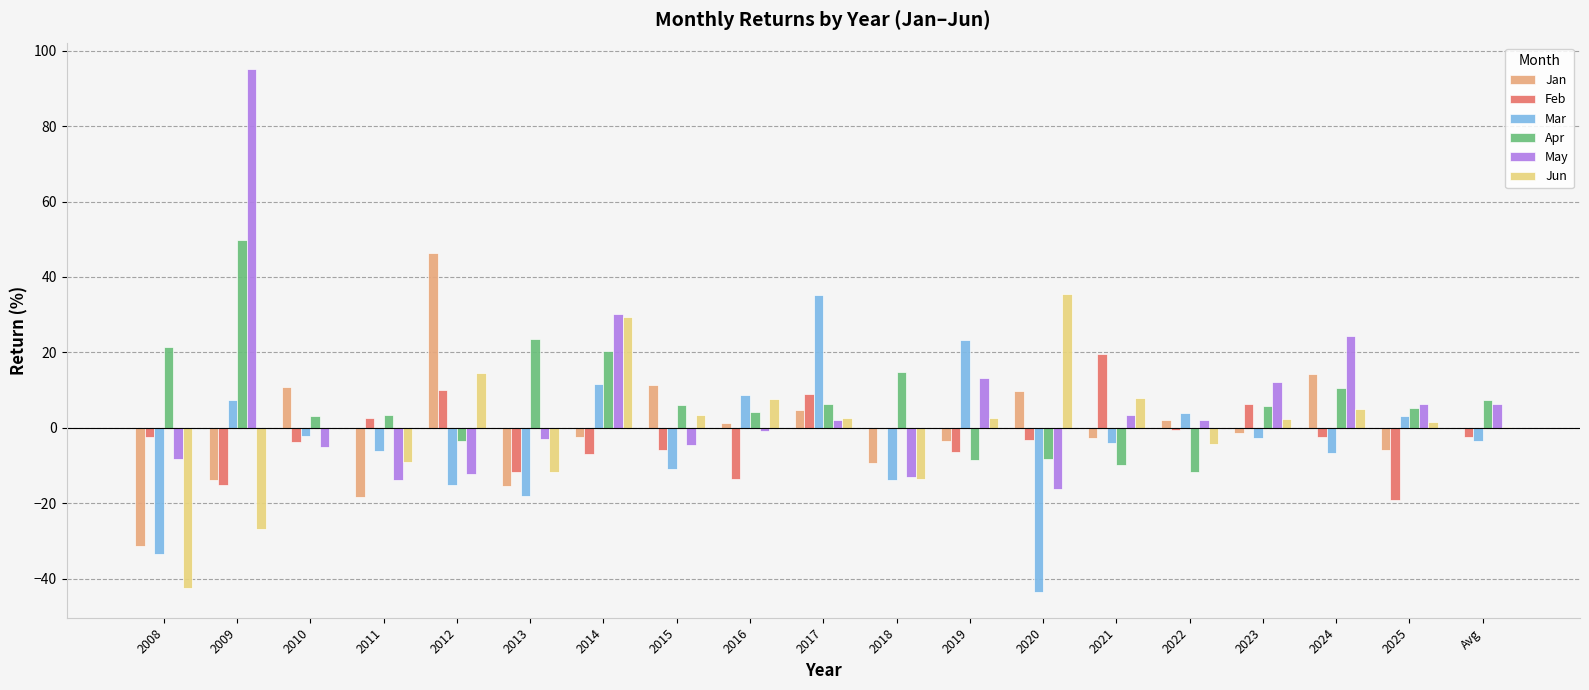

How many groups of bars are there?

19